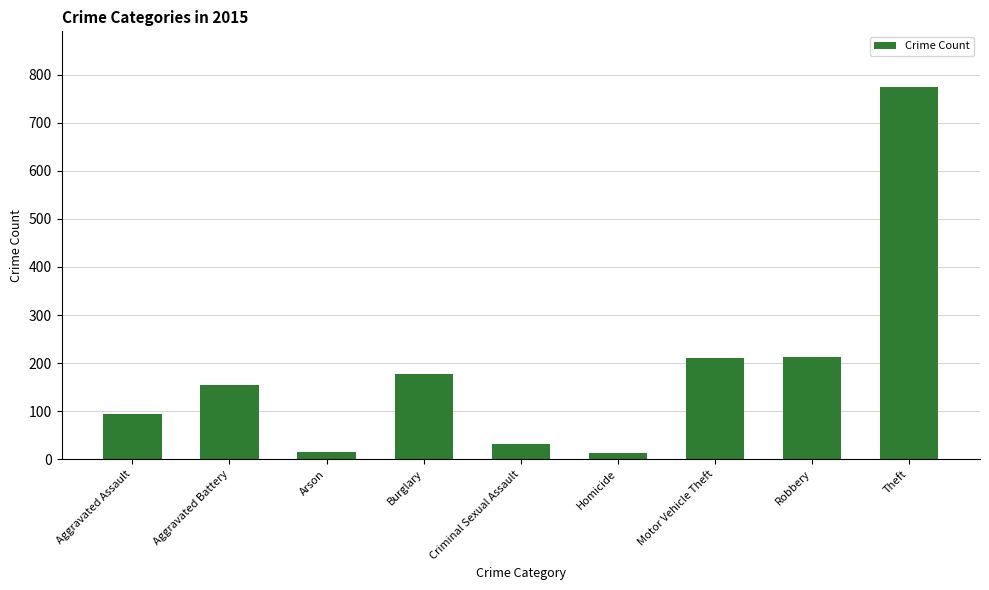

What is the ratio of the value at Motor Vehicle Theft to the value at Criminal Sexual Assault?

6.8